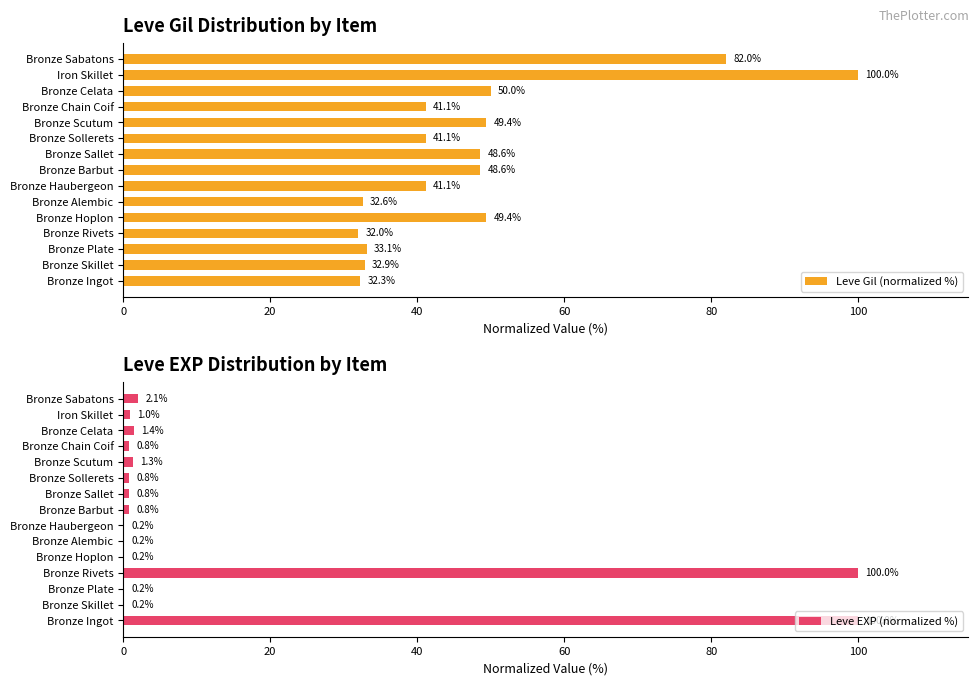

What is the difference between the maximum and minimum values in the Leve EXP (normalized %) series?

99.8